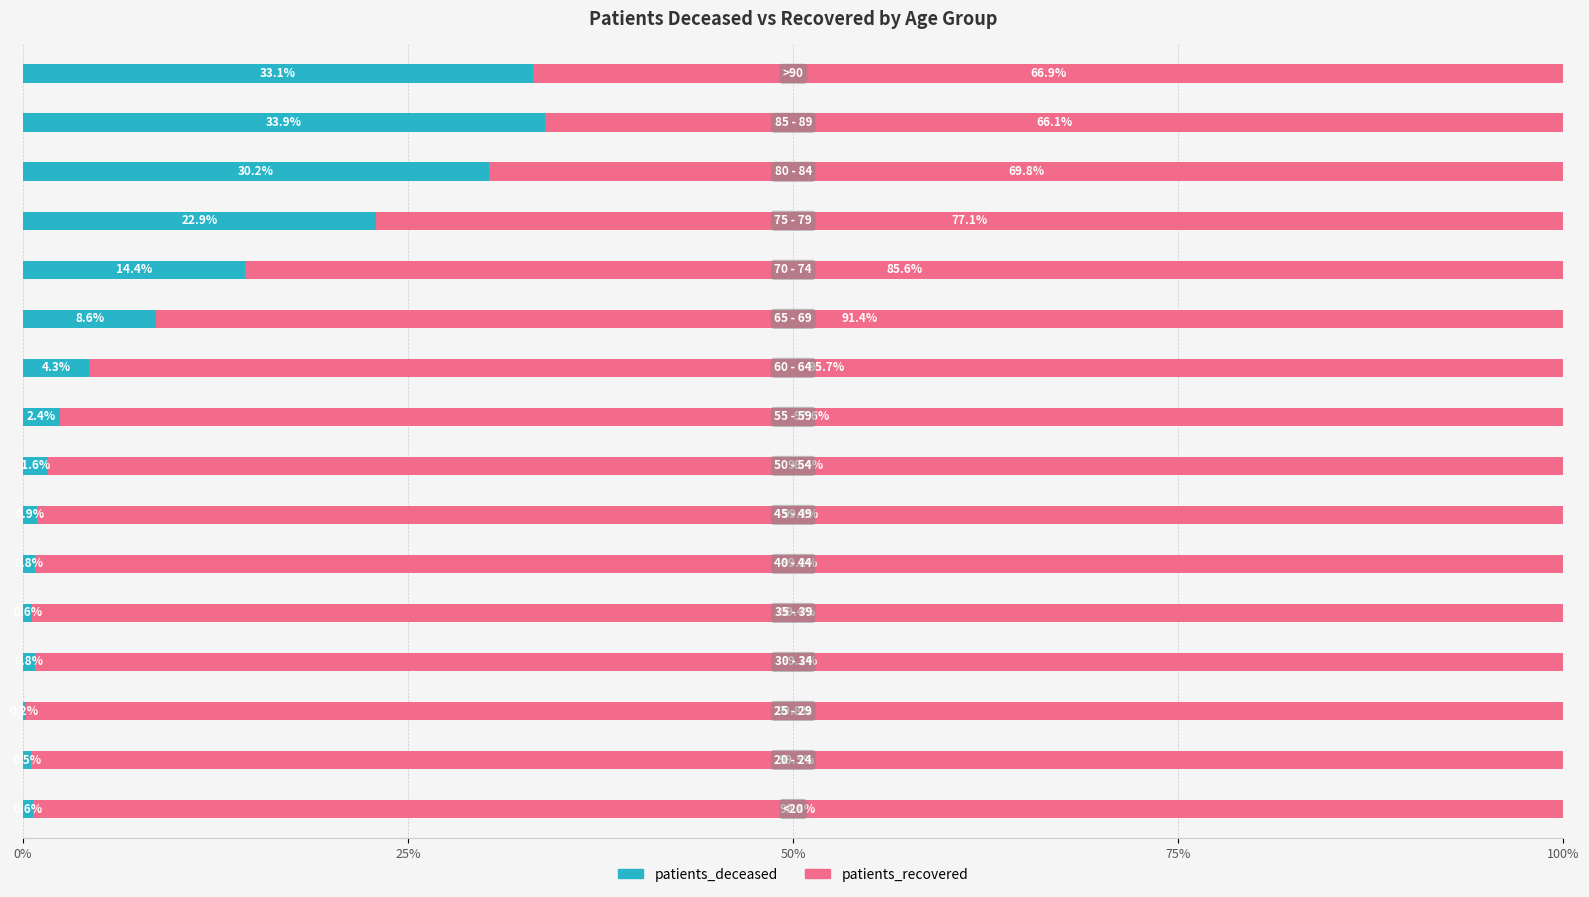

What is the sum of all patients_deceased values?

155.8